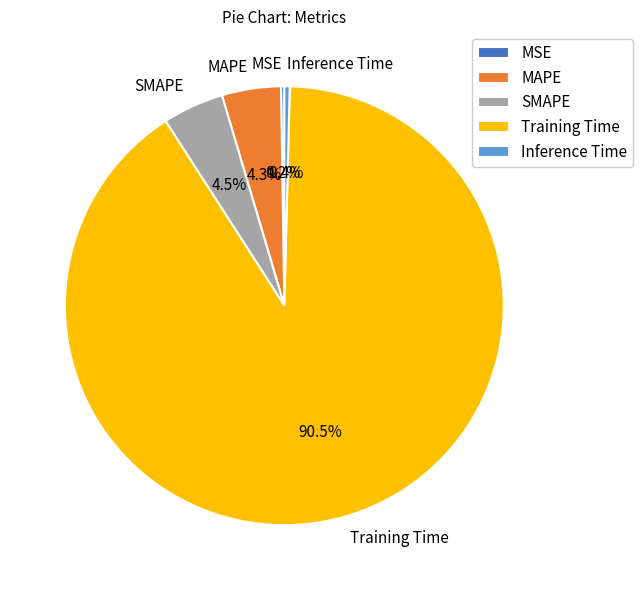

Is Inference Time the majority of the pie?

No